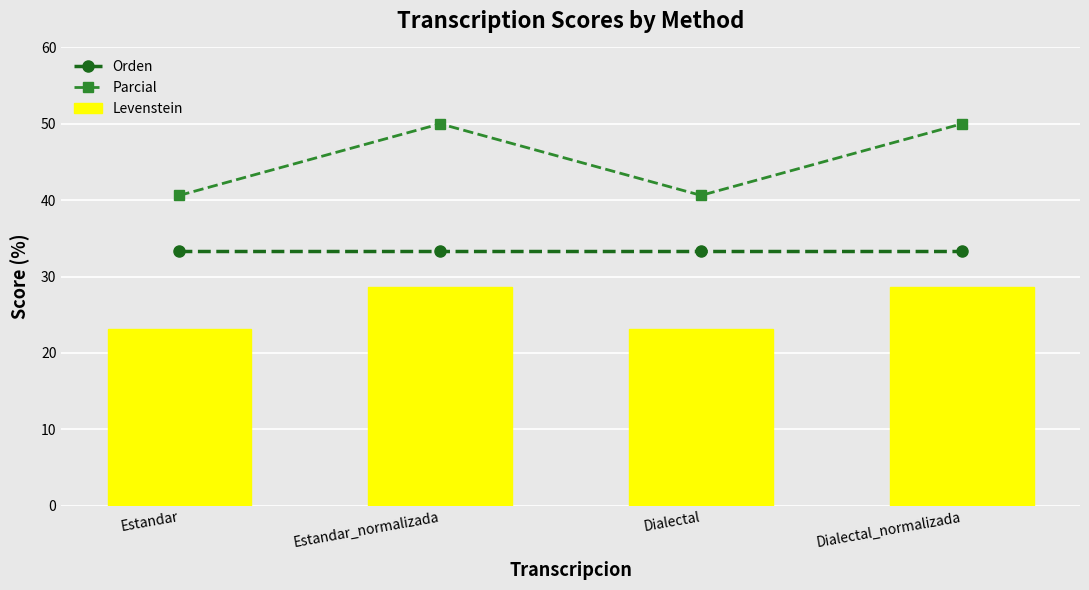

What is the difference between the second highest and minimum values in the Parcial series?

9.4